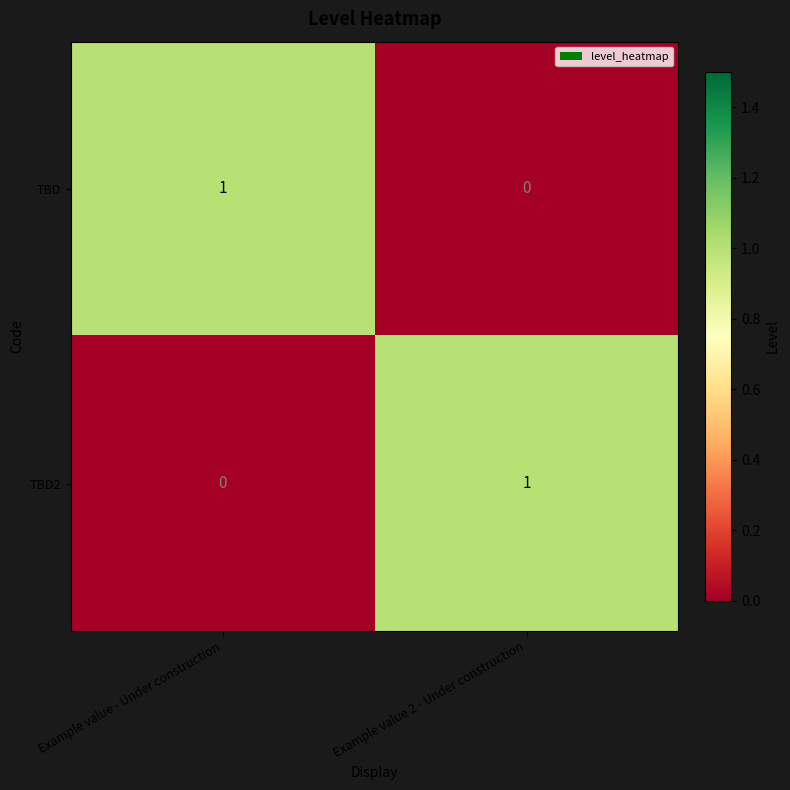

At Example value 2 - Under construction, list the series in order from largest to smallest.

TBD2, TBD